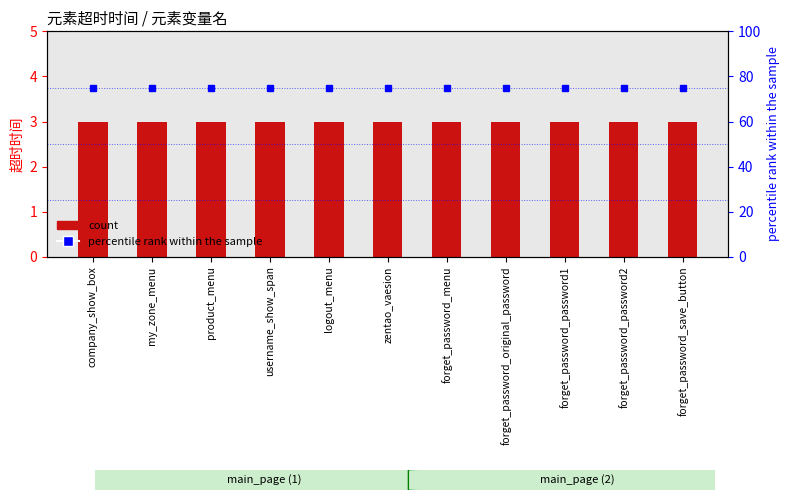

What are all the series names shown in the legend?

count, percentile rank within the sample